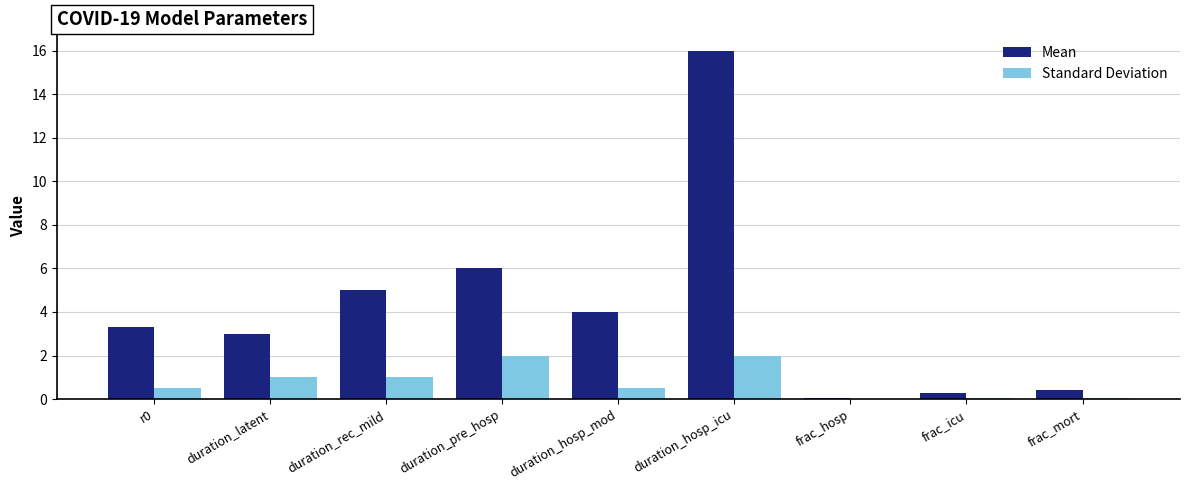

At which category does the chart reach its peak across all series?

duration_hosp_icu